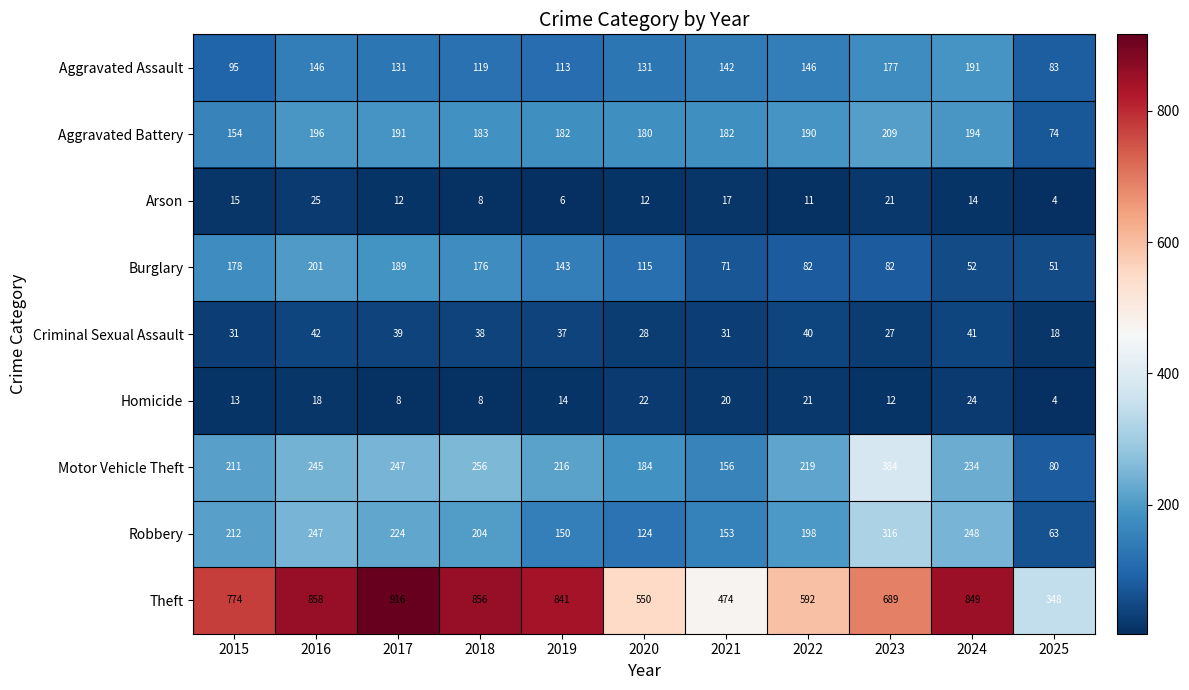

Which category has the highest value across all series?

2017